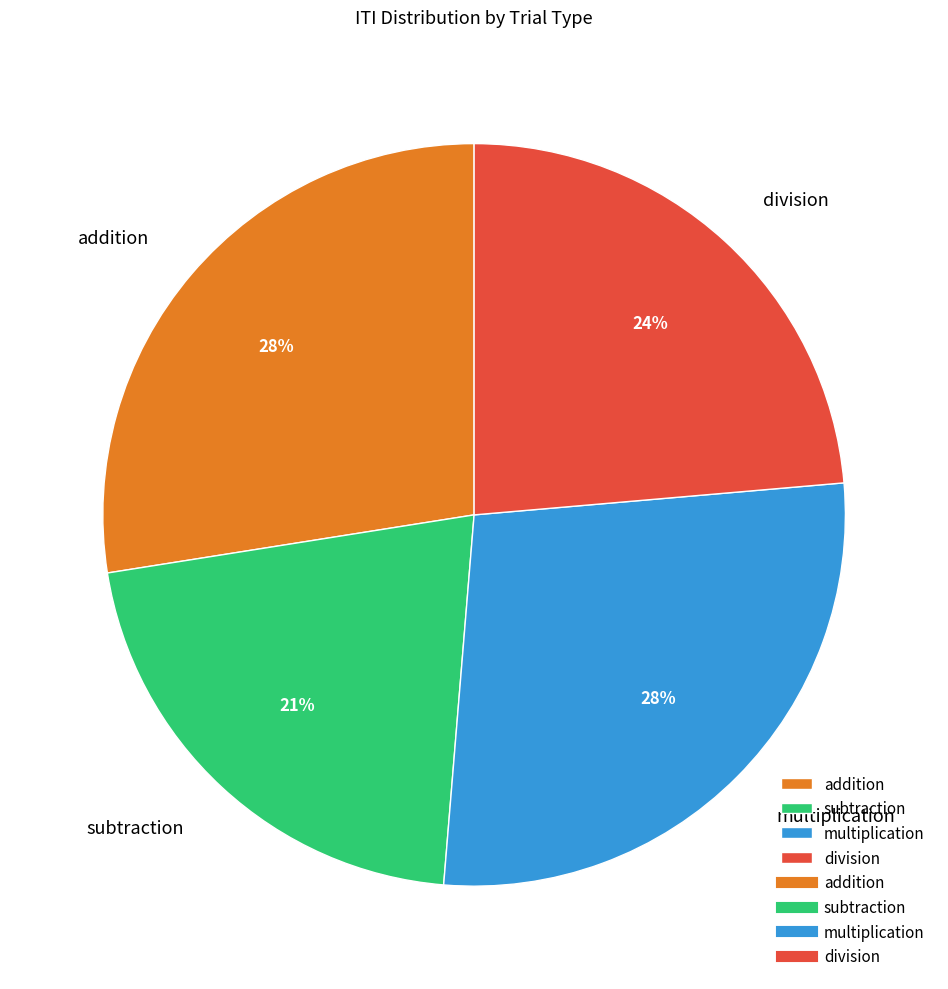

True or false: subtraction accounts for 21% of the total.

True